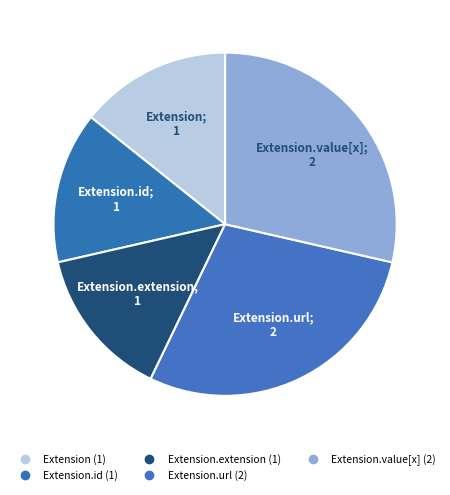

Which slice is the largest?

Extension.url